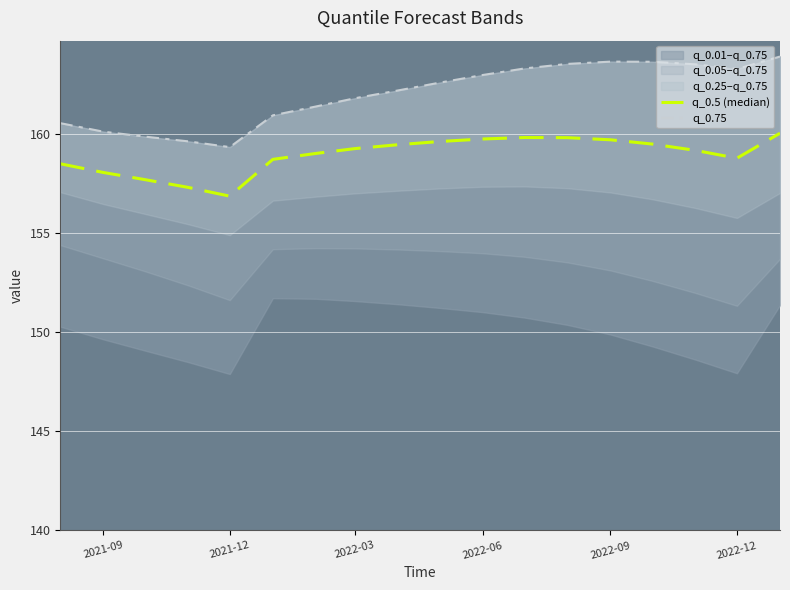

How many categories are shown in the chart?

18